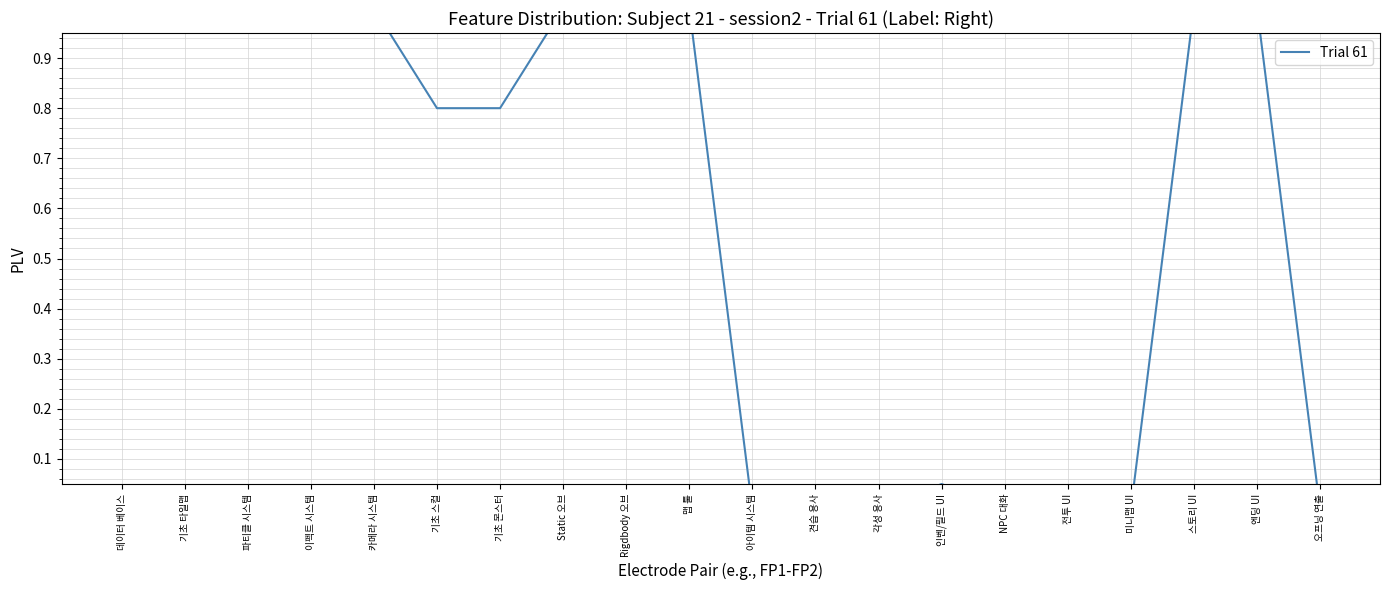

Reading right to left, extract all data points from this chart.

오프닝 연출=0.0	엔딩 UI=1.0	스토리 UI=1.0	미니맵 UI=0.0	전투 UI=0.0	NPC 대화=0.0	인벤/필드 UI=0.1	각성 용사=0.0	견습 용사=0.0	아이템 시스템=0.0	맵 툴=1.0	Rigdbody 오브=1.0	Static 오브=1.0	기초 몬스터=0.8	기초 스컬=0.8	카메라 시스템=1.0	이펙트 시스템=1.0	파티클 시스템=1.0	기초 타일맵=1.0	데이터 베이스=1.0